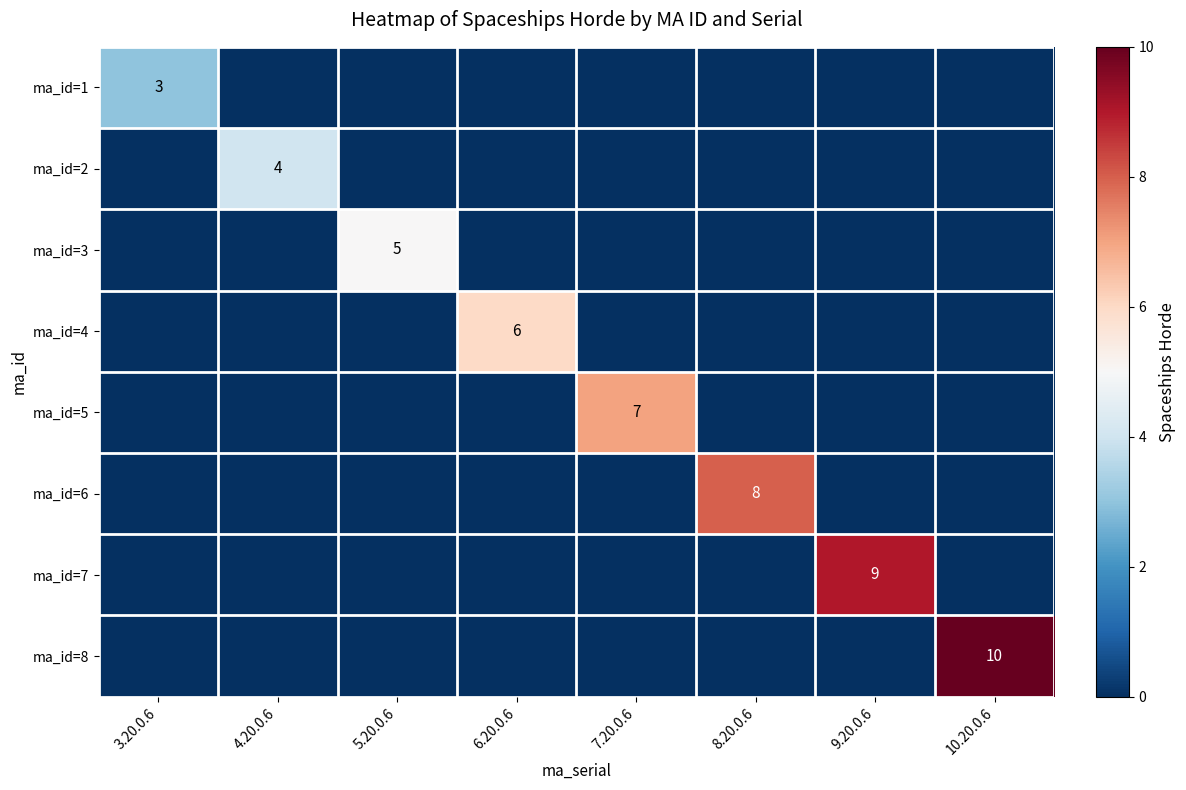

The ma_id=5 series shows 3 at 9.20.0.6. True or false?

False